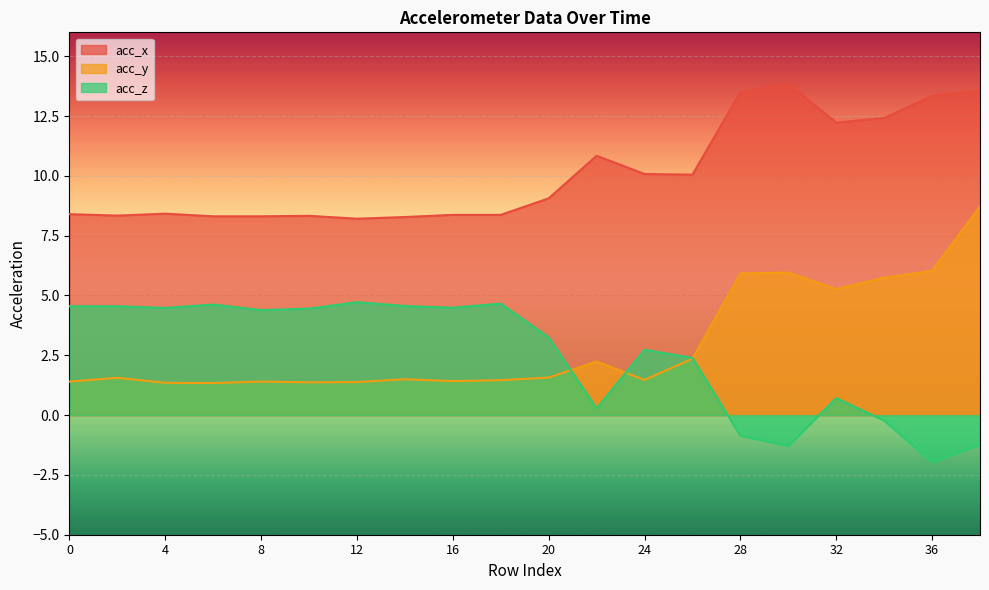

At which category does acc_x reach its first local valley?

2